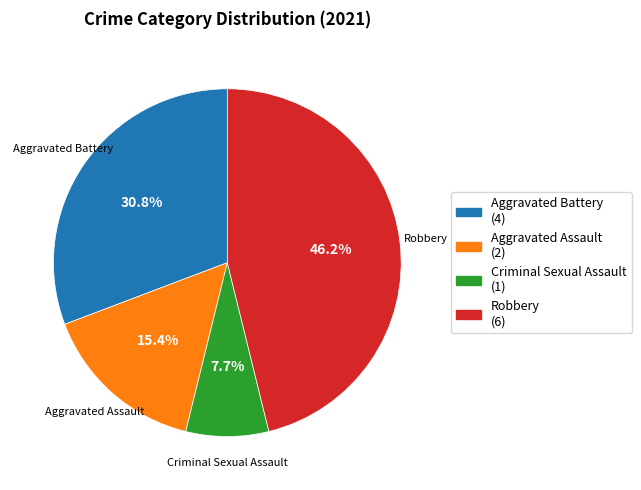

Count the number of slices in the pie.

4